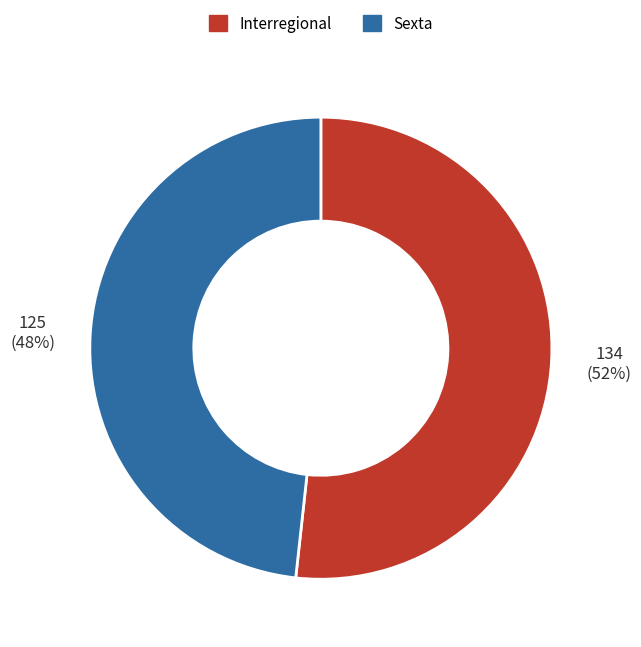

How many slices are in this pie chart?

2